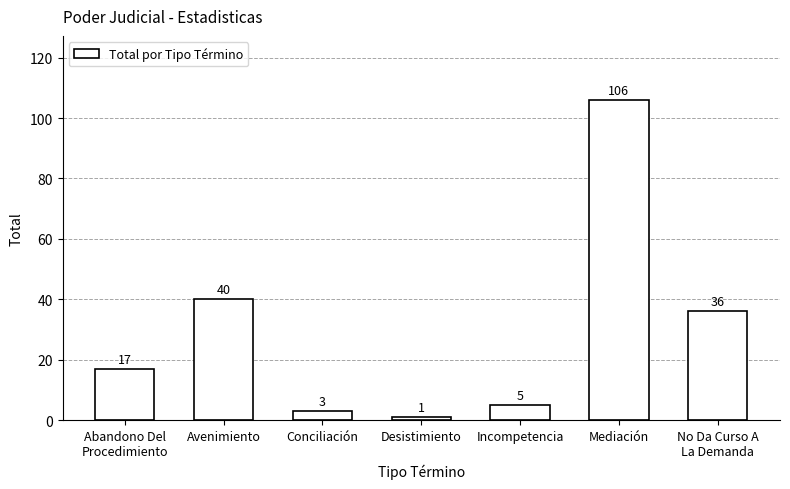

Where is the data nearest to the value 53?

Avenimiento